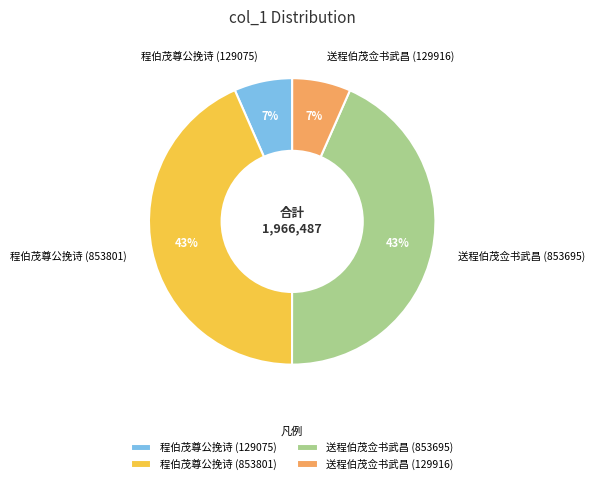

How many slices are in this pie chart?

4